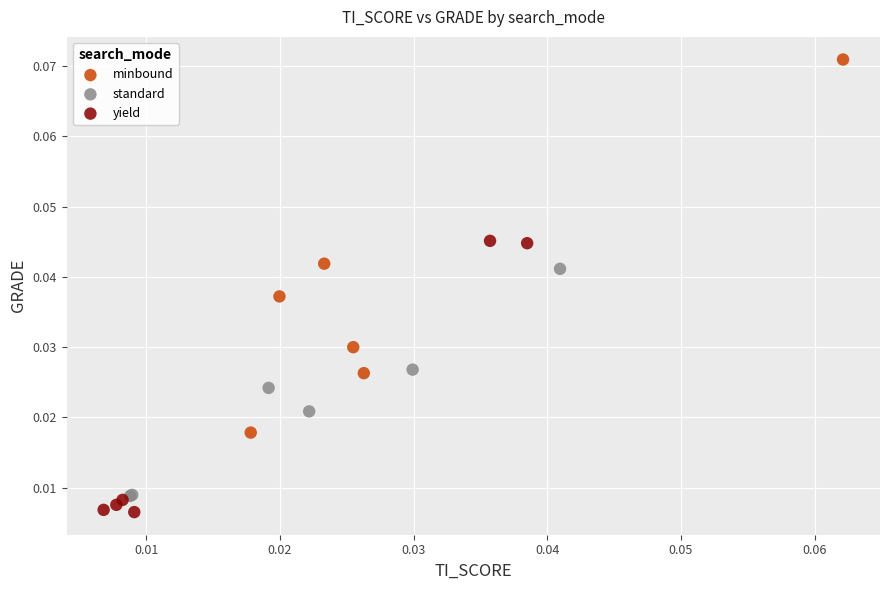

Which series reaches the maximum Y coordinate?

minbound